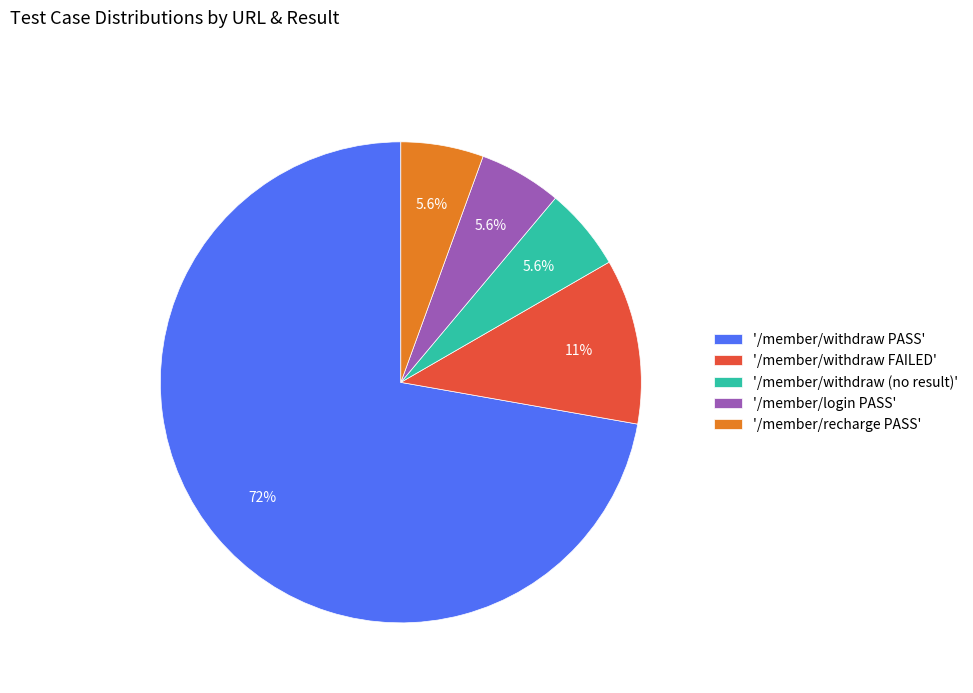

Which category accounts for the majority?

'/member/withdraw PASS'